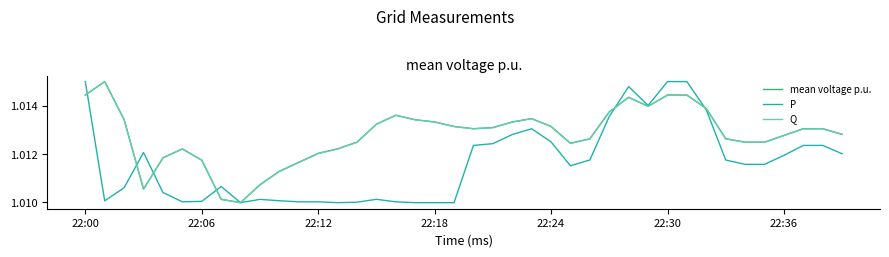

What is the sum of all mean voltage p.u. values?

40.5